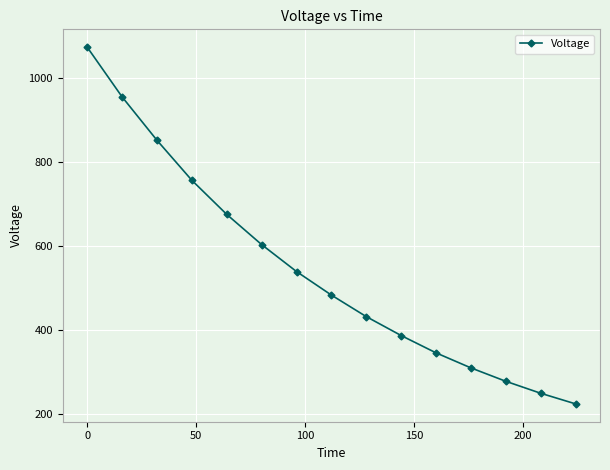

What is the value of the 3rd point from the left?

852.4